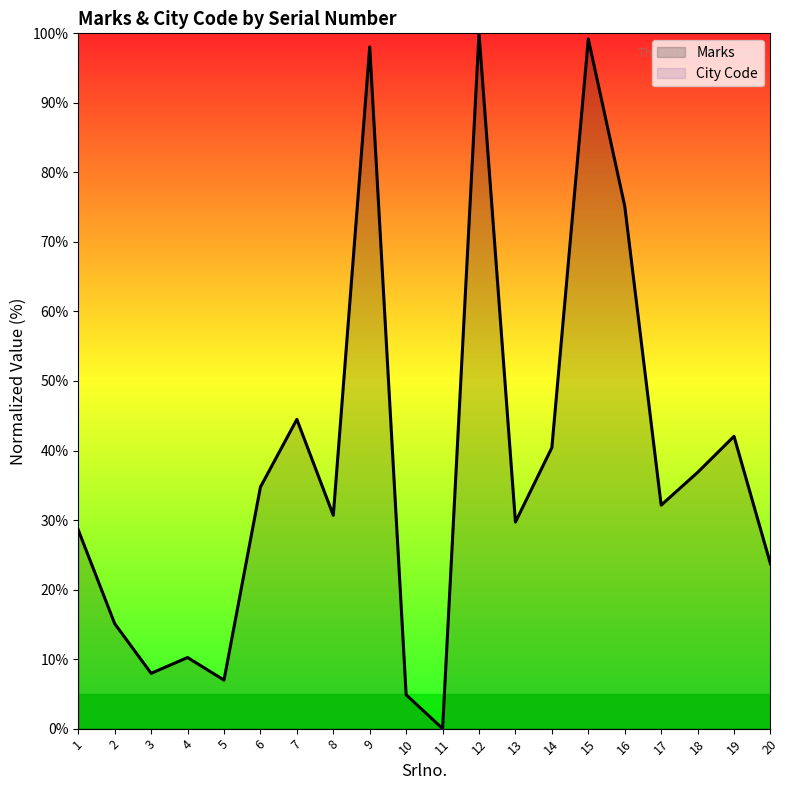

The Marks series shows 10.7 at 13. True or false?

False